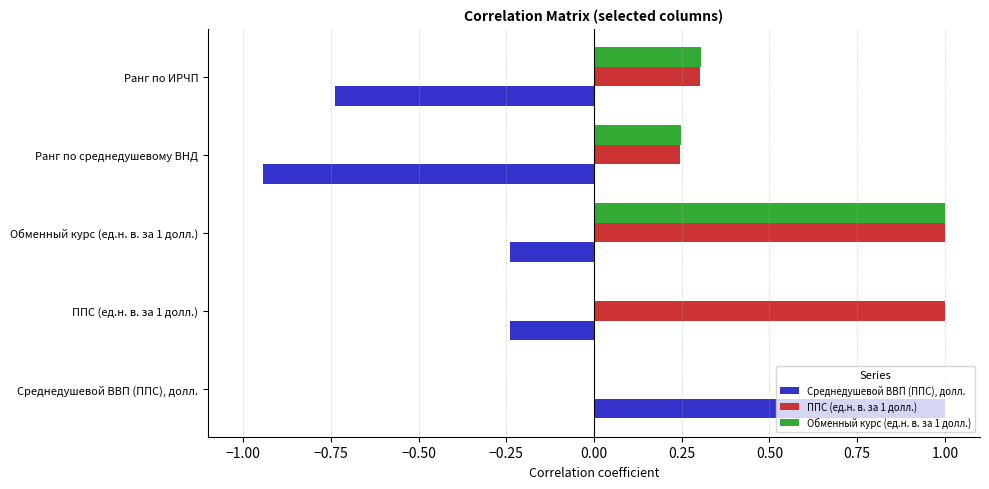

What is the average value of the ППС (ед.н. в. за 1 долл.) series?

0.5